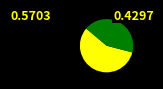

Does any single category account for the majority?

Yes